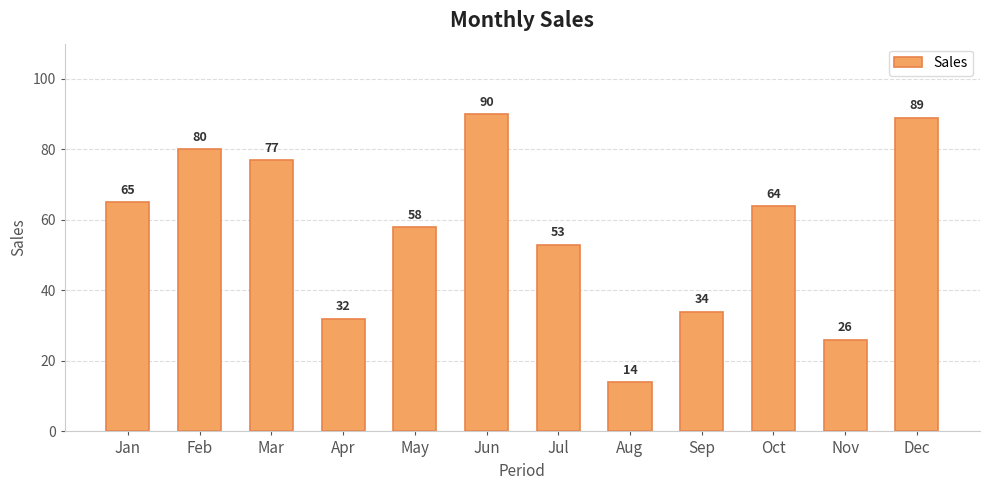

Which has a higher value, Jun or Oct?

Jun